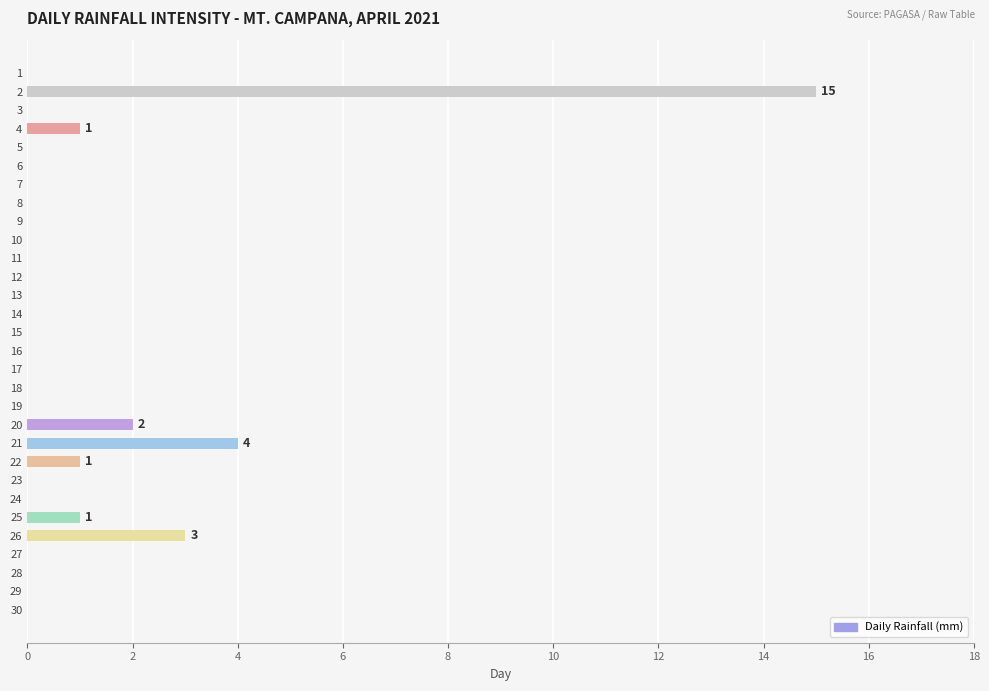

Where is the data nearest to the value 7?

21